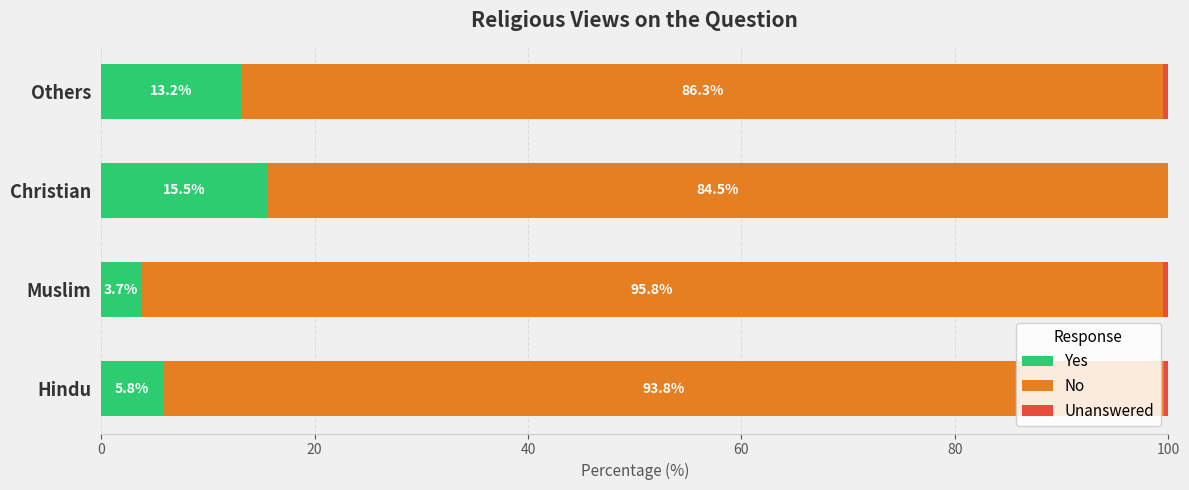

True or false: Yes has a value of 3.7 at Muslim.

True